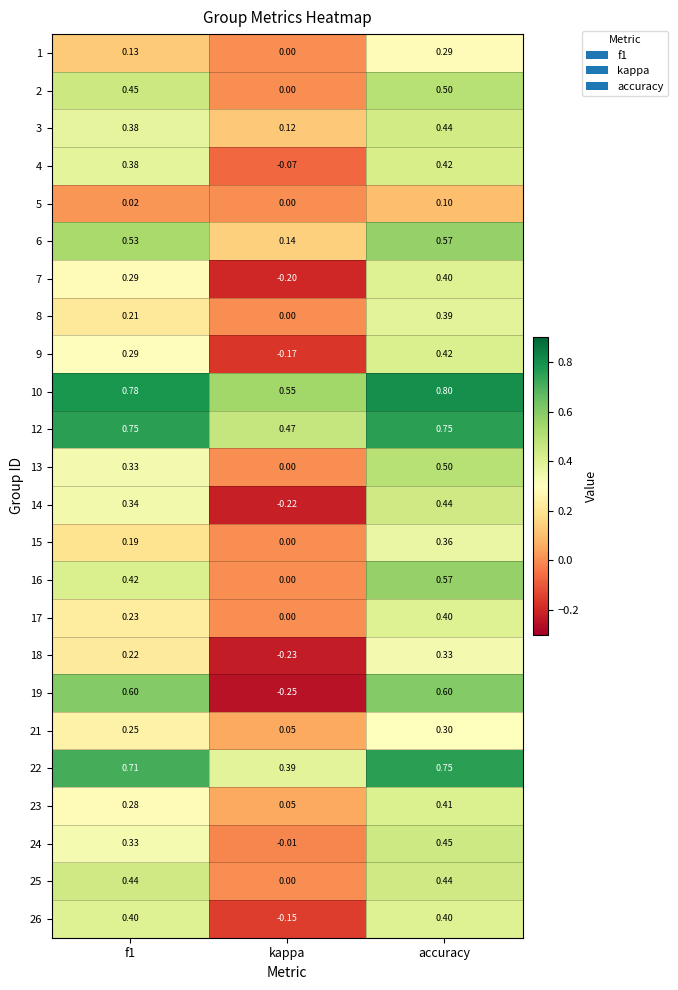

Count the number of categories in the chart.

3